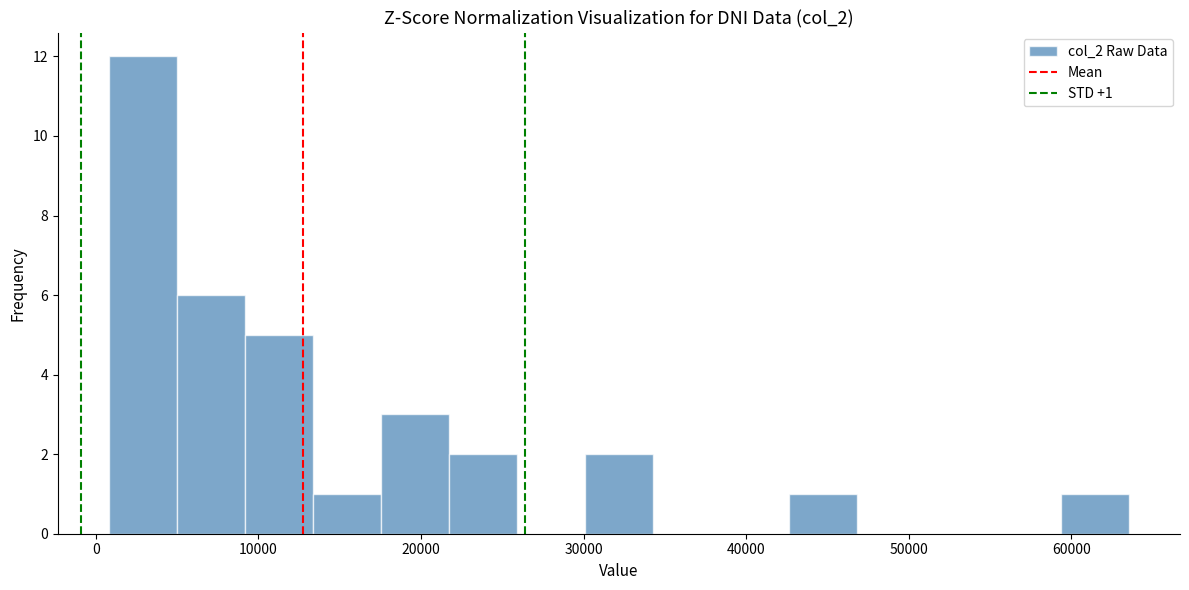

Which range on the x-axis has the tallest bar?

1000 to 5000